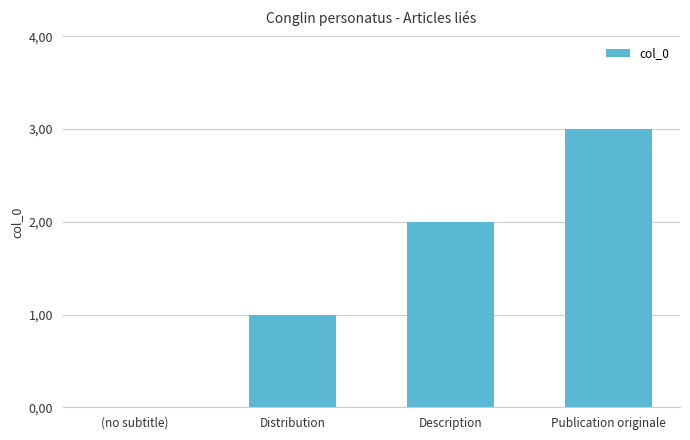

Does the chart contain stacked bars?

No